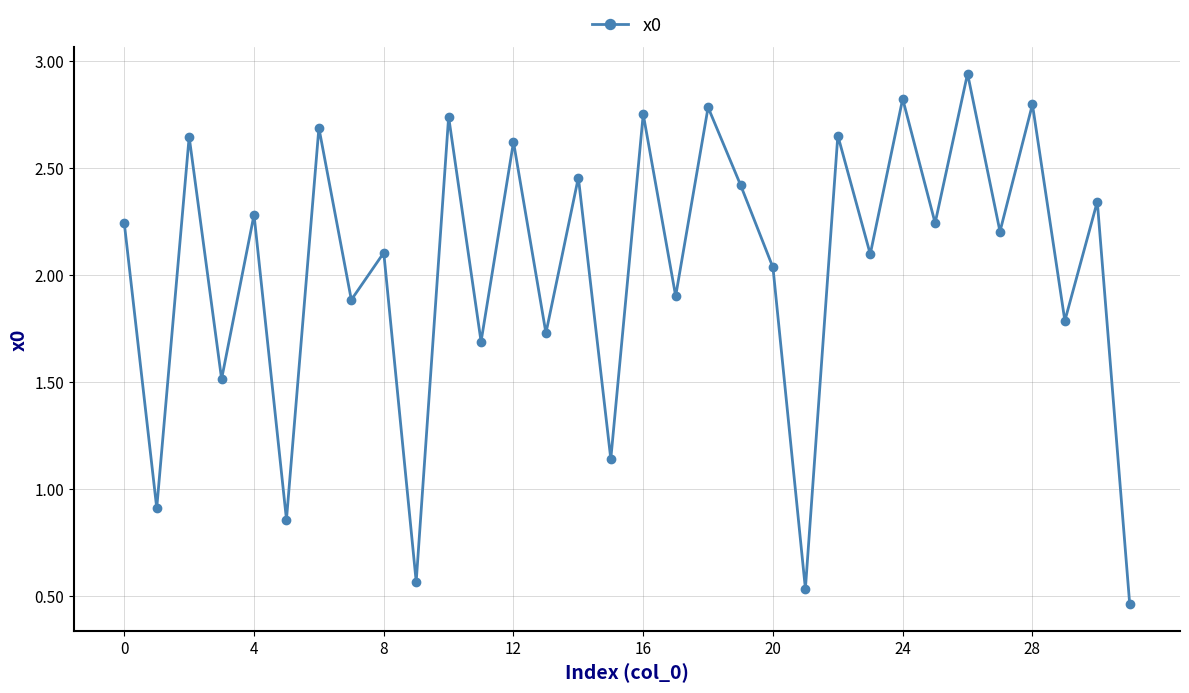

What is the sum of all values?

64.8